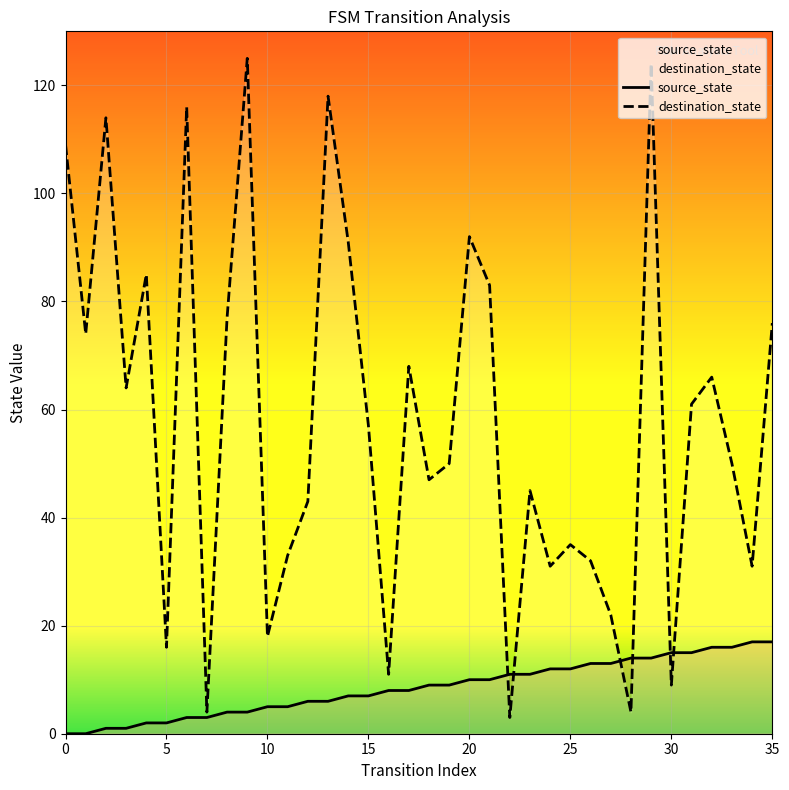

What is the label of the 23rd point from the left?

22